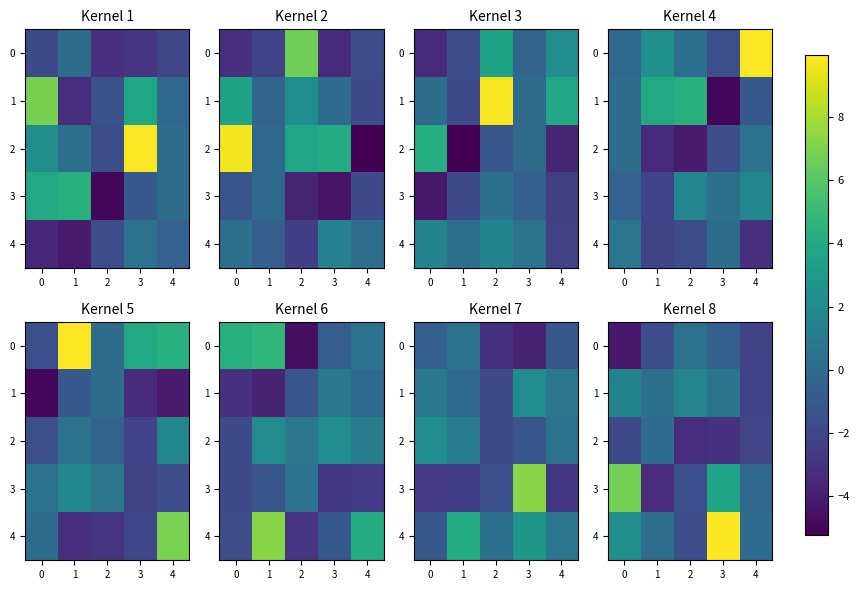

Where is 0 nearest to the value -1?

3